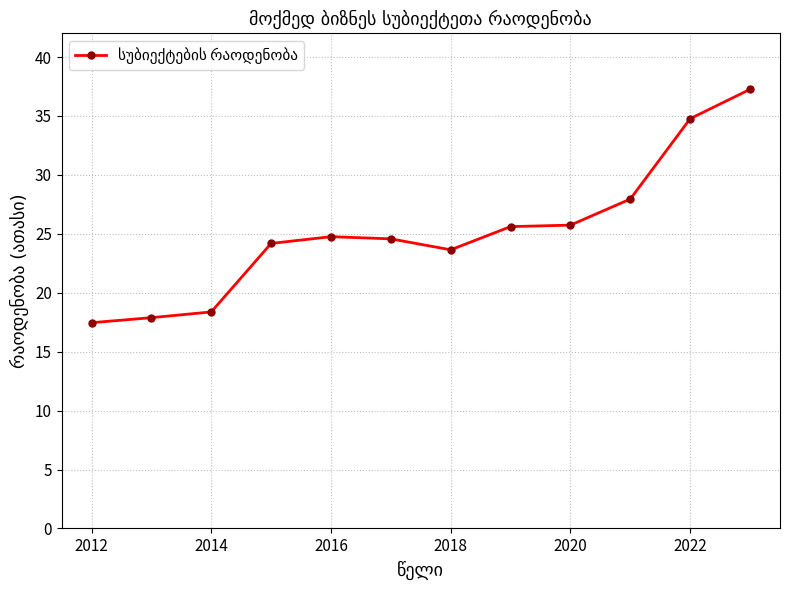

What is the average value?

25.2